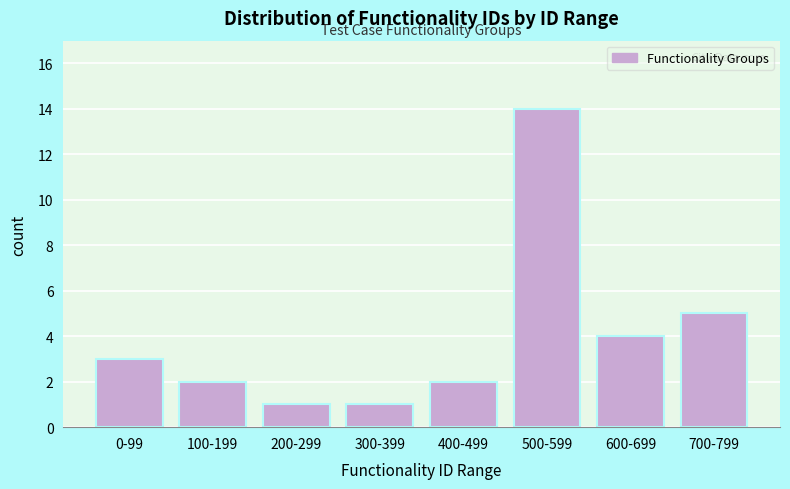

Reading left to right, transcribe all the data shown in this chart.

3	2	1	1	2	14	4	5